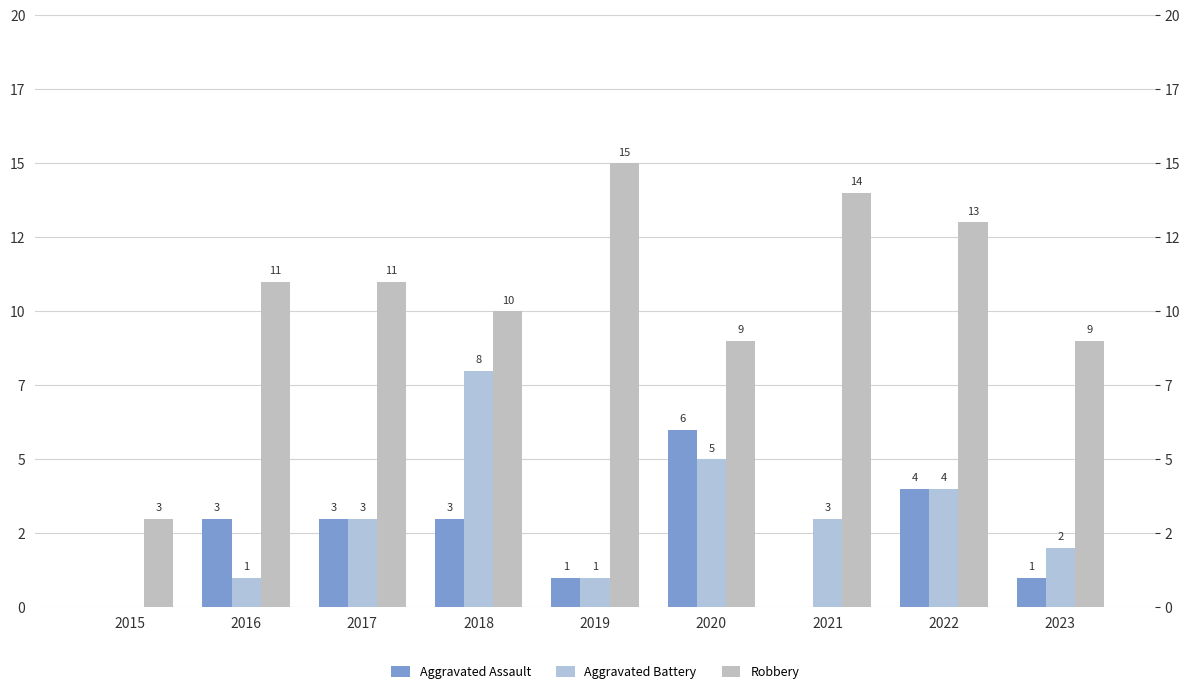

Between 2022 and 2021, which is larger?

2022